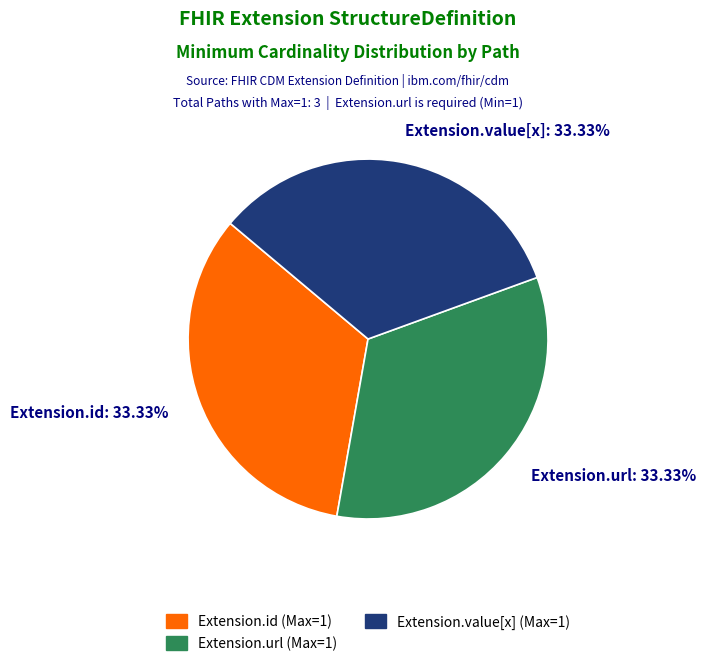

Approximately how many times larger is the value at Extension.url: 33.33% compared to Extension.id: 33.33%?

1.0